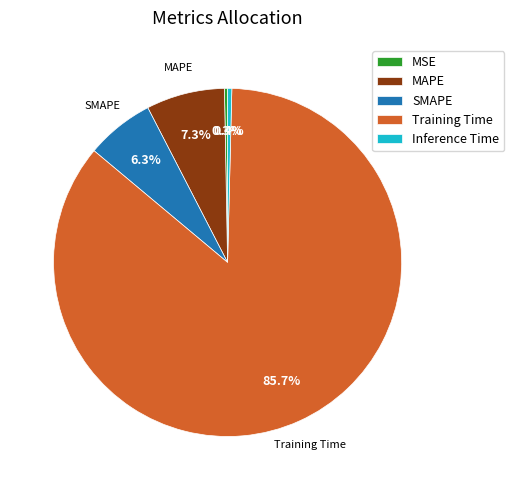

To the nearest percent, what is the difference between the largest and smallest slice percentages?

85%